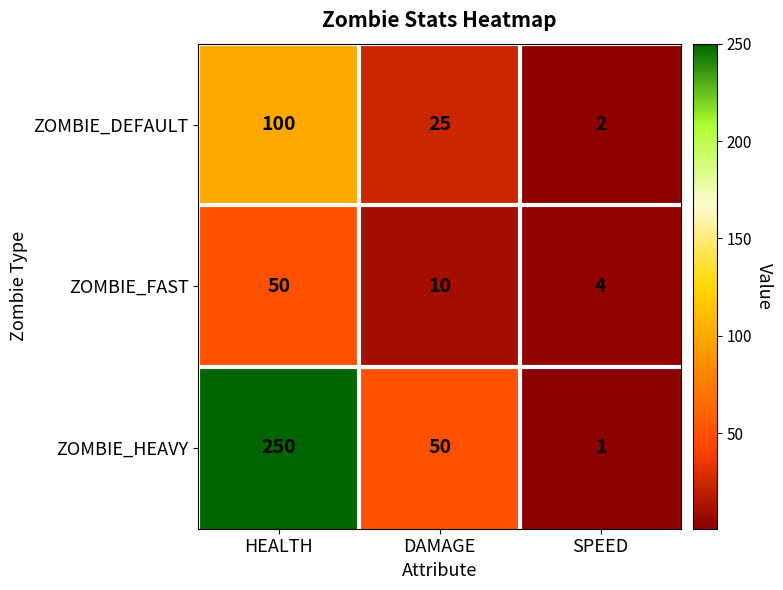

Is the value of ZOMBIE_FAST at SPEED greater than the value of ZOMBIE_HEAVY at HEALTH?

No